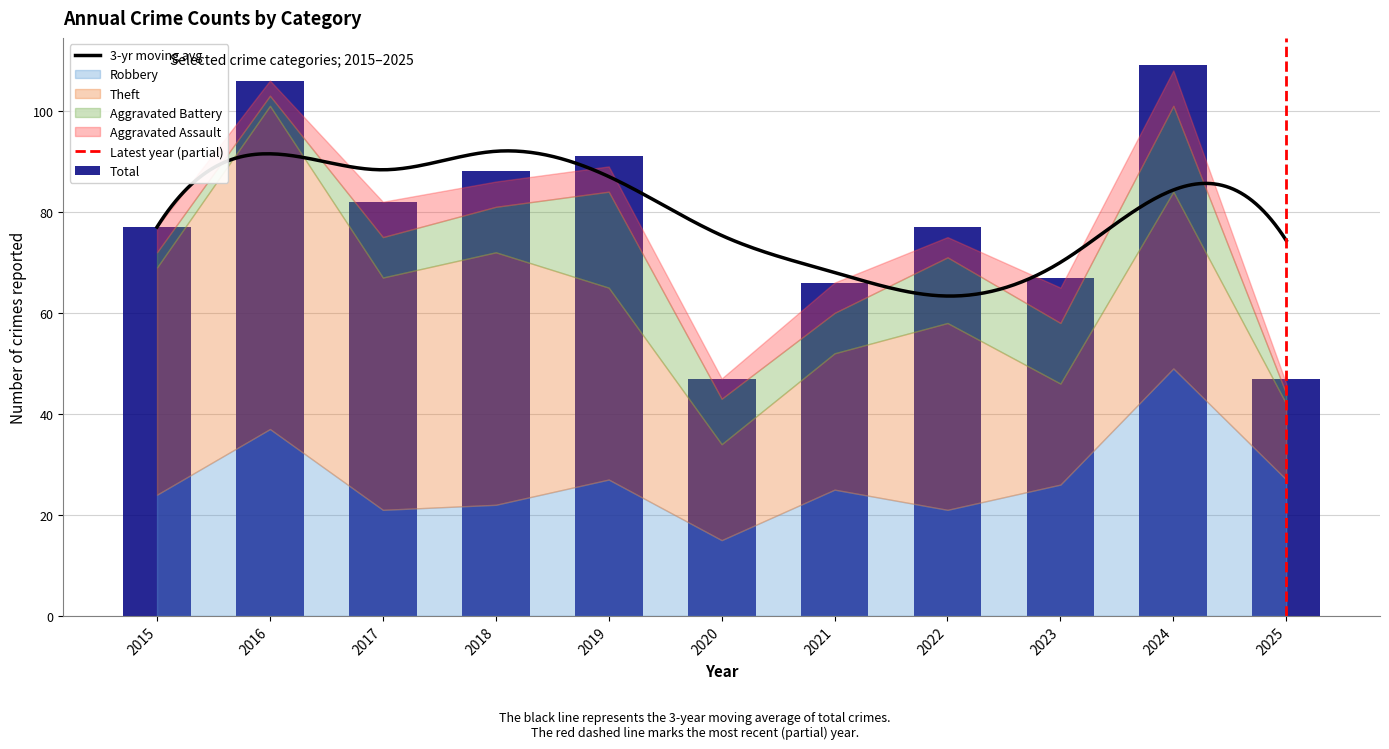

Which label corresponds to the largest value in the chart?

2024